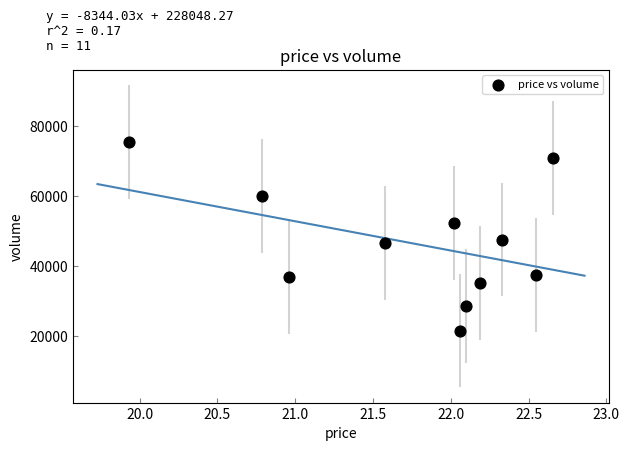

What is the range of Y values (max minus min)?

53803